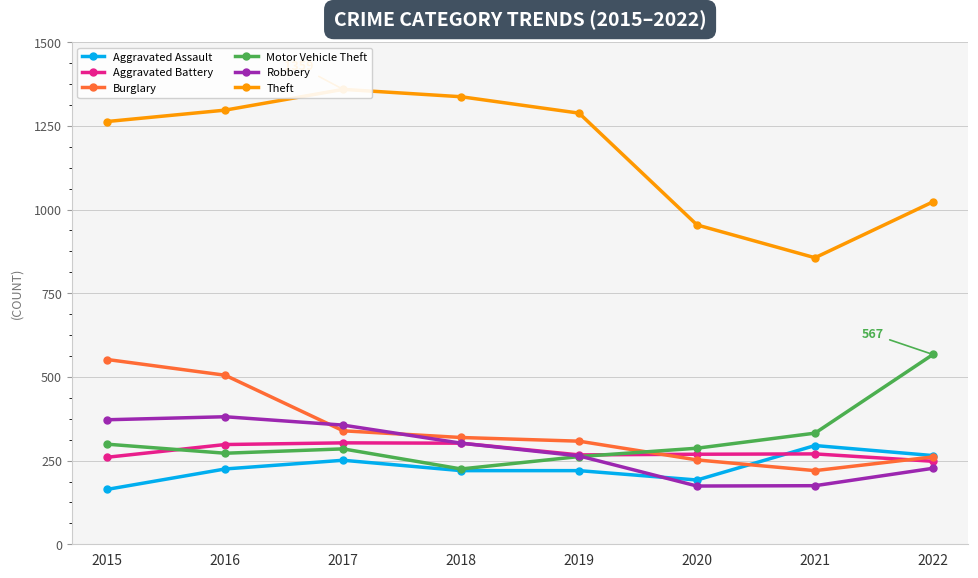

Rank the series at 2016 from highest to lowest value.

Theft, Burglary, Robbery, Aggravated Battery, Motor Vehicle Theft, Aggravated Assault